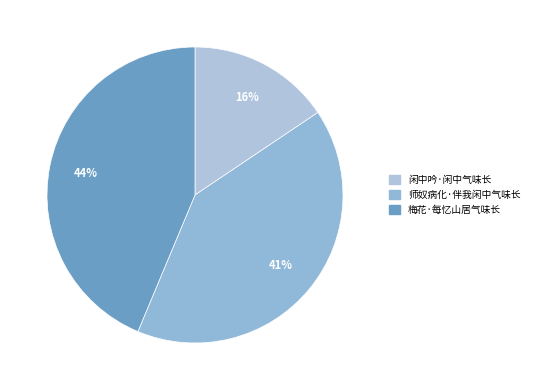

To the nearest percent, what is the difference between the largest and smallest slice percentages?

28%